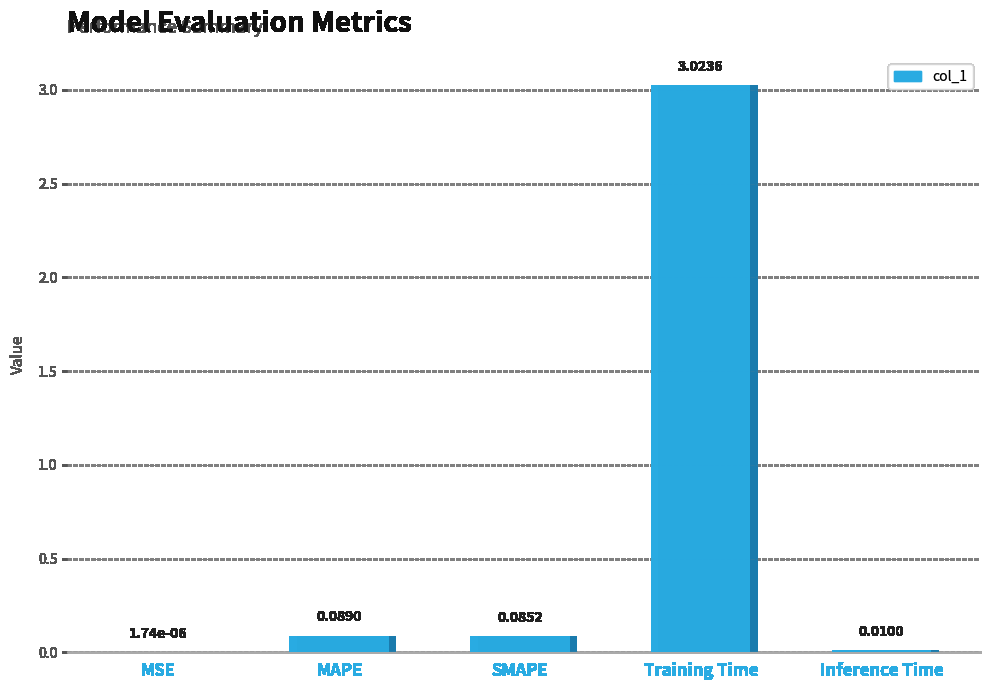

True or false: the data shows 0.0 at MSE.

True